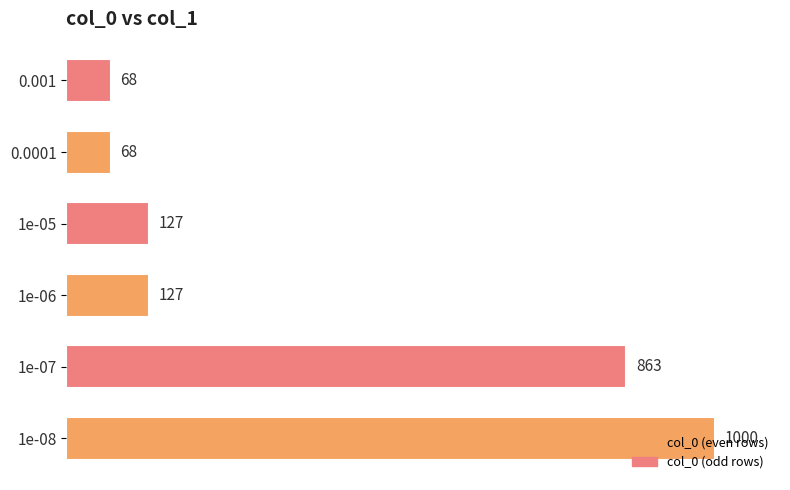

Between 0.001 and 1e-07, which is larger?

1e-07